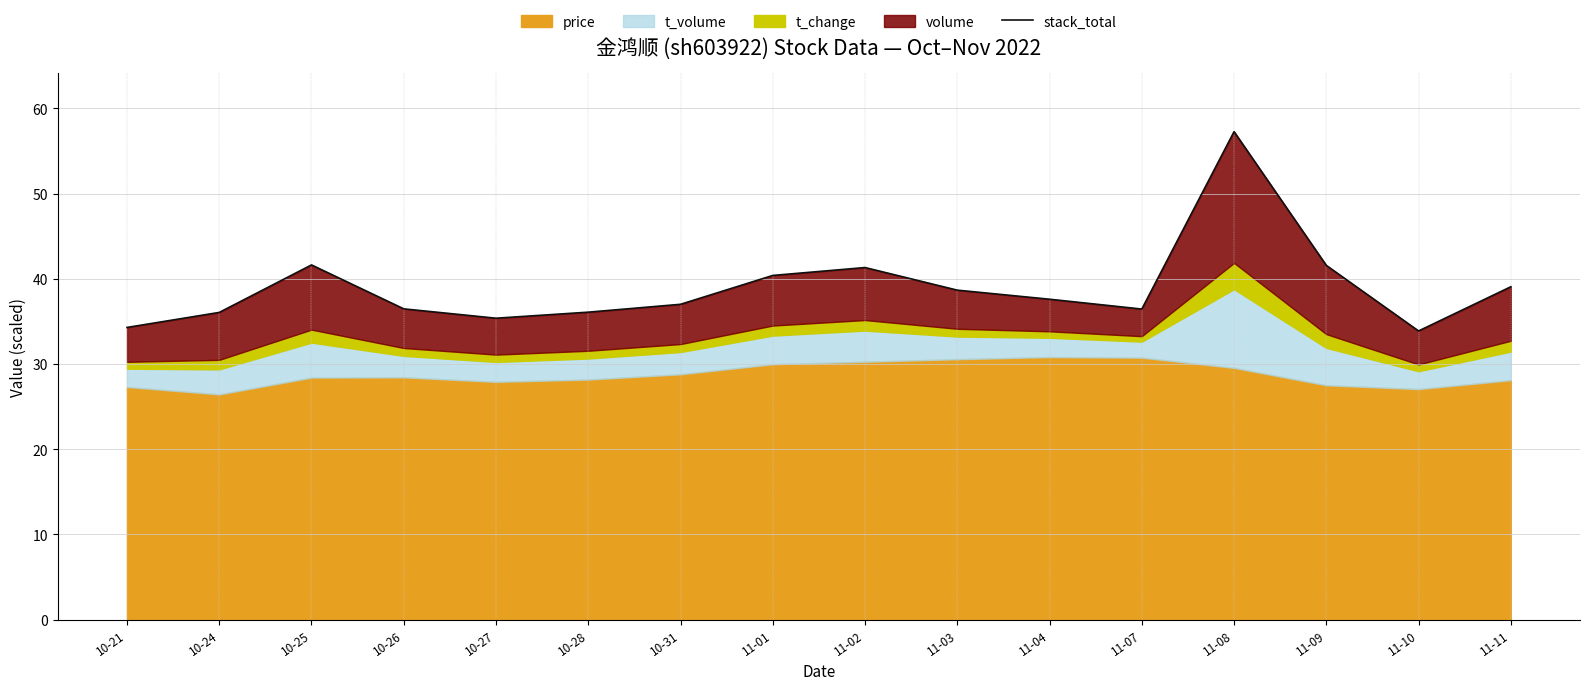

What position from the right is 11-11?

1